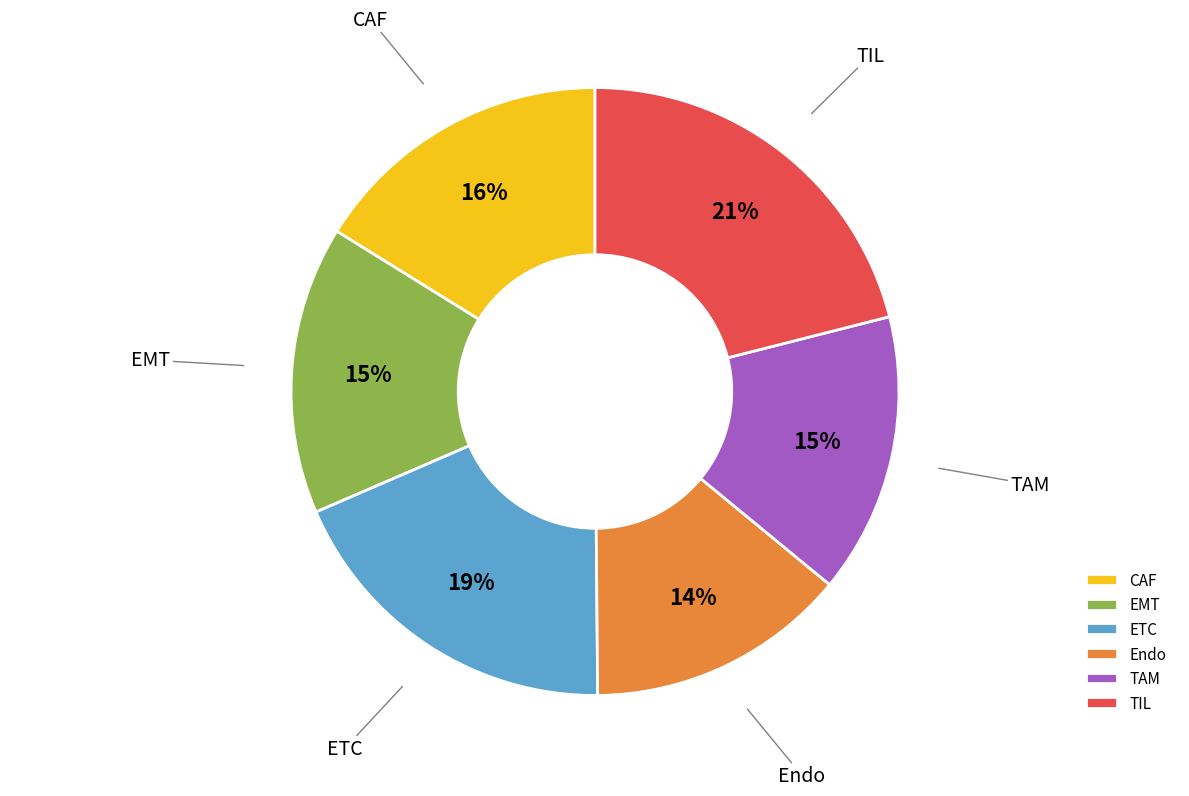

Which slice is the smallest?

Endo